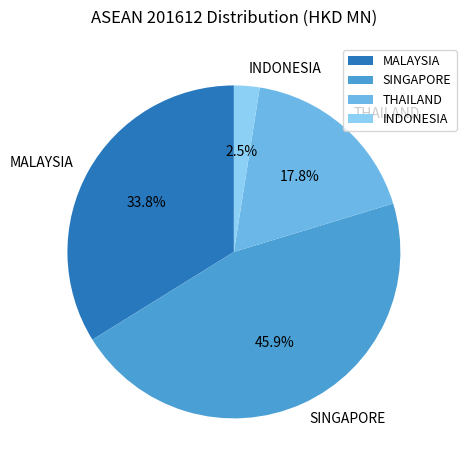

To the nearest percent, what portion does MALAYSIA represent?

34%